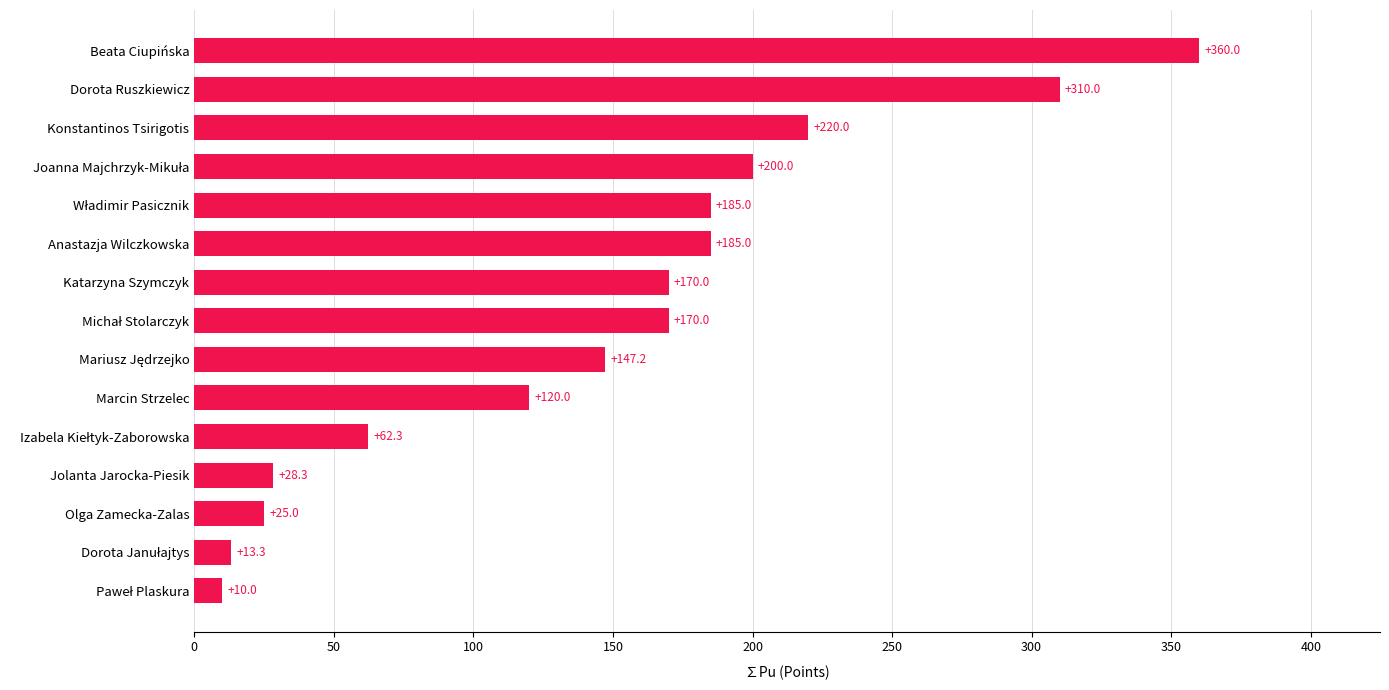

At which category does the chart reach its peak across all series?

Beata Ciupińska